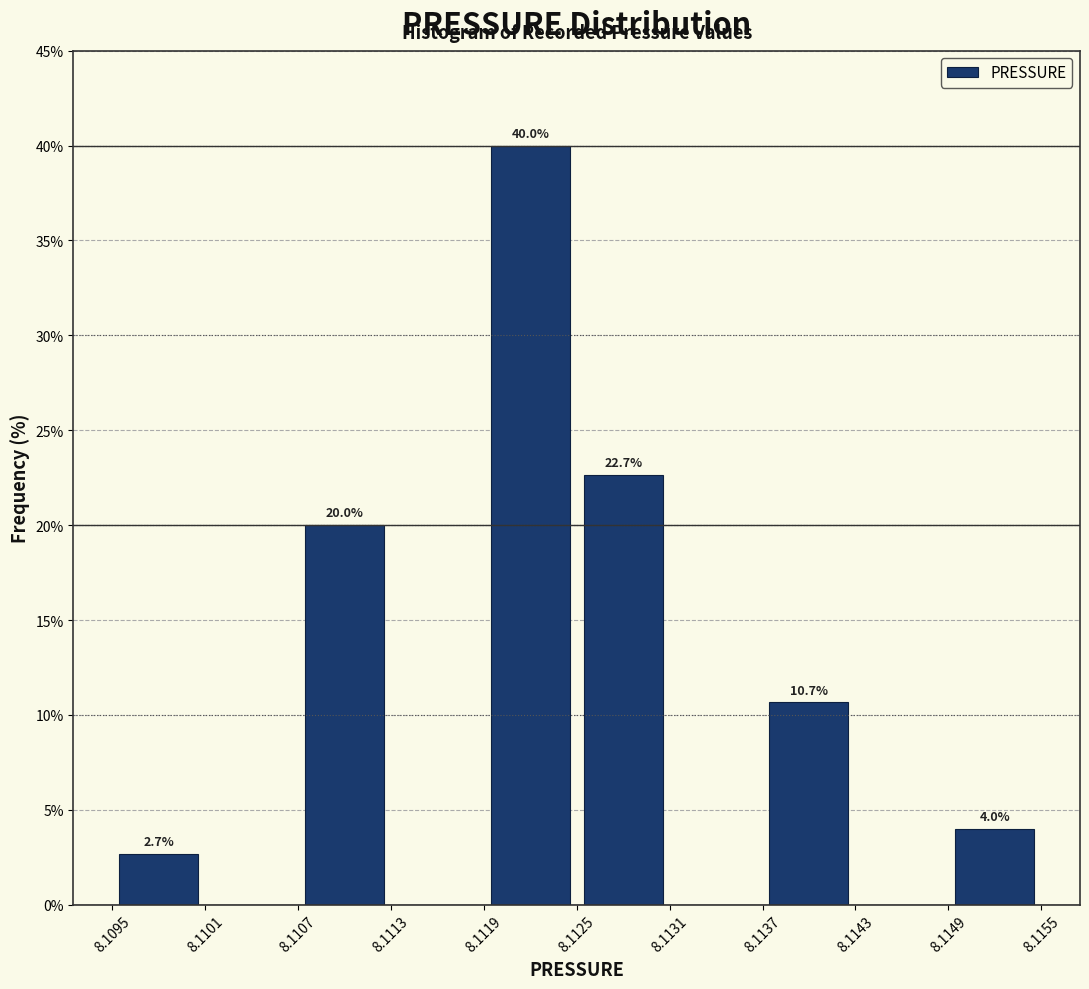

Over which range of the x-axis is the bar tallest?

8.1119 to 8.1125